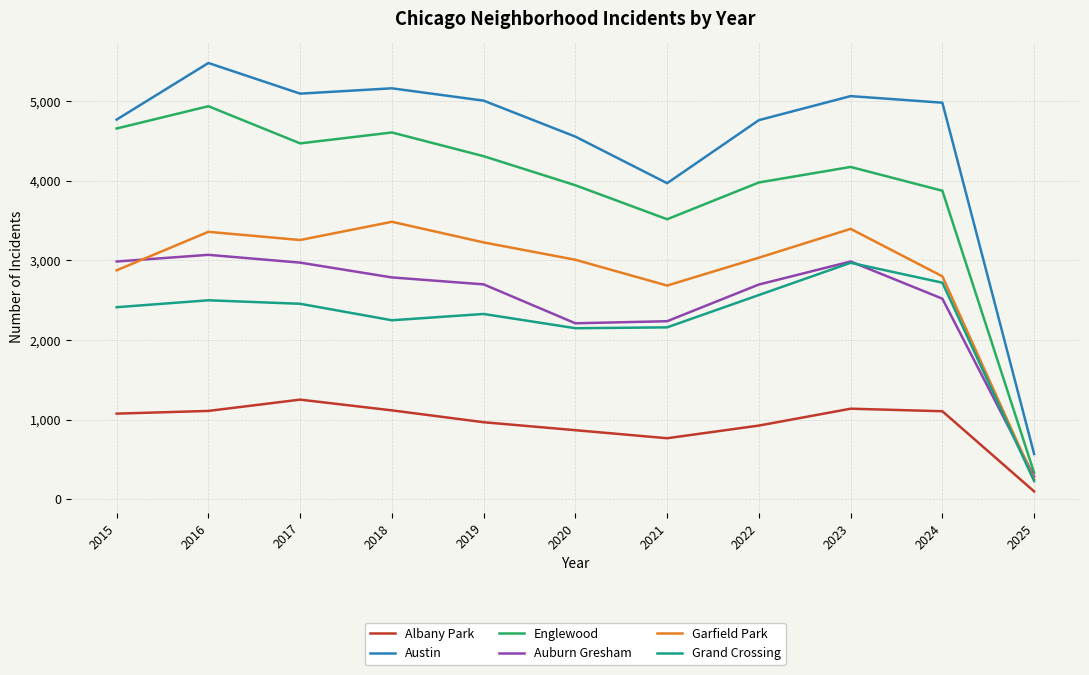

What is the greatest value displayed?

5481